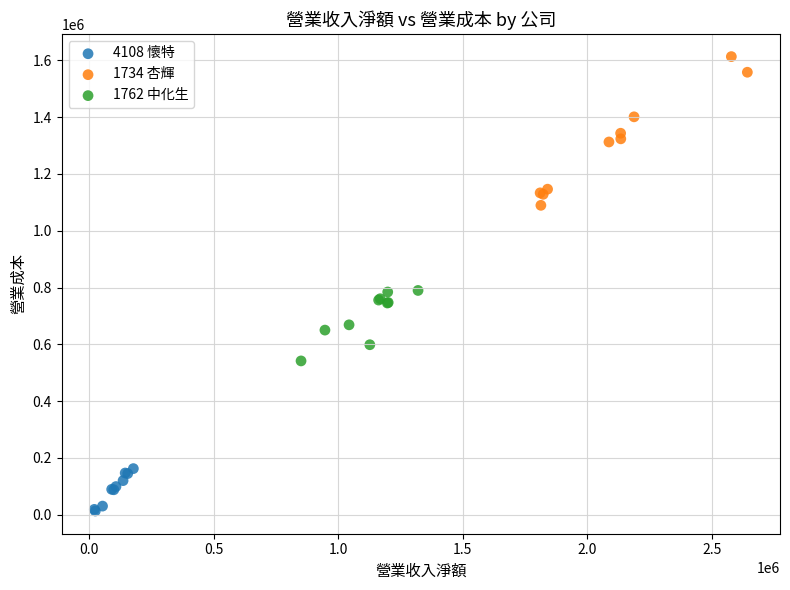

Which series has the largest Y range (max minus min)?

1734 杏輝